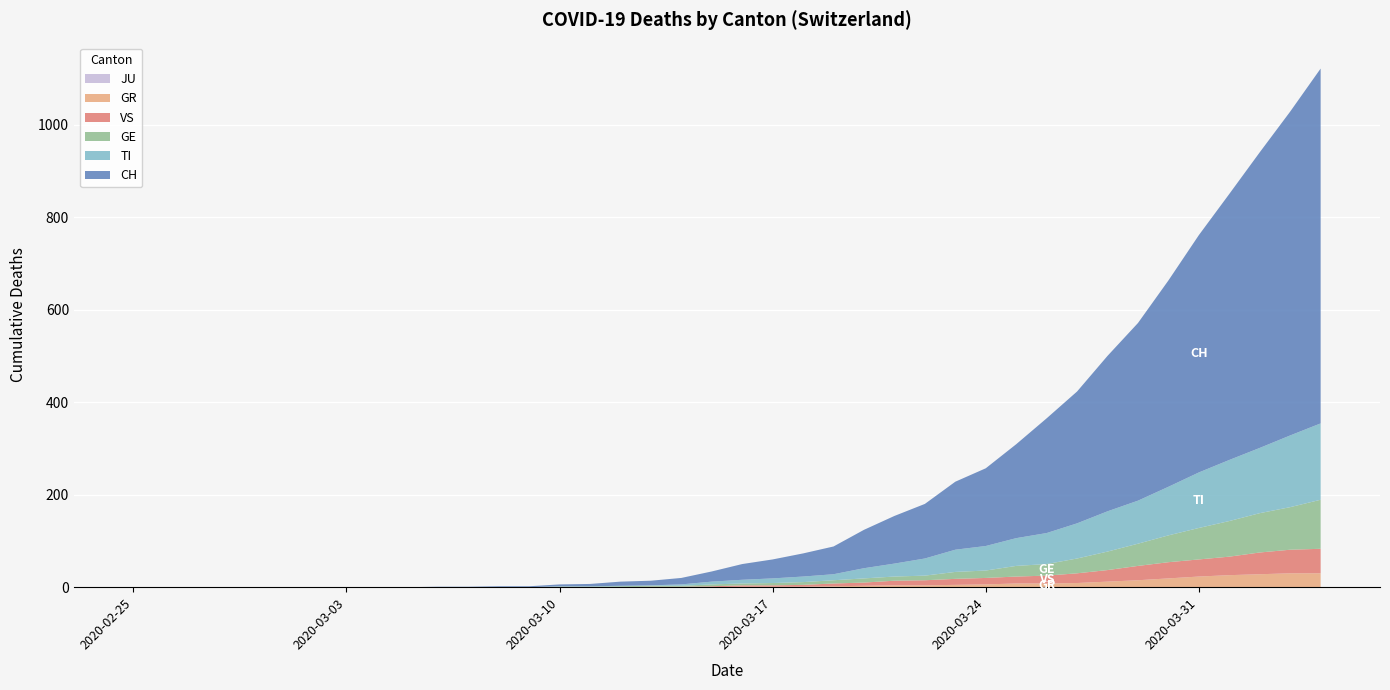

Reading right to left, transcribe all the data shown in this chart.

JU: 2020-04-04=0	2020-04-03=0	2020-04-02=0	2020-04-01=0	2020-03-31=0	2020-03-30=0	2020-03-29=0	2020-03-28=0	2020-03-27=0	2020-03-26=0	2020-03-25=0	2020-03-24=0	2020-03-23=0	2020-03-22=0	2020-03-21=0	2020-03-20=0	2020-03-19=0	2020-03-18=0	2020-03-17=0	2020-03-16=0	2020-03-15=0	2020-03-14=0	2020-03-13=0	2020-03-12=0	2020-03-11=0	2020-03-10=0	2020-03-09=0	2020-03-08=0	2020-03-07=0	2020-03-06=0	2020-03-05=0	2020-03-04=0	2020-03-03=0	2020-03-02=0	2020-03-01=0	2020-02-29=0	2020-02-28=0	2020-02-27=0	2020-02-26=0	2020-02-25=0
GR: 2020-04-04=30	2020-04-03=30	2020-04-02=28	2020-04-01=26	2020-03-31=23	2020-03-30=19	2020-03-29=15	2020-03-28=12	2020-03-27=9	2020-03-26=8	2020-03-25=8	2020-03-24=6	2020-03-23=5	2020-03-22=4	2020-03-21=4	2020-03-20=3	2020-03-19=2	2020-03-18=1	2020-03-17=1	2020-03-16=1	2020-03-15=0	2020-03-14=0	2020-03-13=0	2020-03-12=0	2020-03-11=0	2020-03-10=0	2020-03-09=0	2020-03-08=0	2020-03-07=0	2020-03-06=0	2020-03-05=0	2020-03-04=0	2020-03-03=0	2020-03-02=0	2020-03-01=0	2020-02-29=0	2020-02-28=0	2020-02-27=0	2020-02-26=0	2020-02-25=0
VS: 2020-04-04=53	2020-04-03=51	2020-04-02=47	2020-04-01=40	2020-03-31=37	2020-03-30=35	2020-03-29=31	2020-03-28=25	2020-03-27=21	2020-03-26=17	2020-03-25=15	2020-03-24=14	2020-03-23=13	2020-03-22=11	2020-03-21=10	2020-03-20=7	2020-03-19=6	2020-03-18=4	2020-03-17=3	2020-03-16=3	2020-03-15=2	2020-03-14=1	2020-03-13=1	2020-03-12=0	2020-03-11=0	2020-03-10=0	2020-03-09=0	2020-03-08=0	2020-03-07=0	2020-03-06=0	2020-03-05=0	2020-03-04=0	2020-03-03=0	2020-03-02=0	2020-03-01=0	2020-02-29=0	2020-02-28=0	2020-02-27=0	2020-02-26=0	2020-02-25=0
GE: 2020-04-04=106	2020-04-03=92	2020-04-02=85	2020-04-01=77	2020-03-31=68	2020-03-30=58	2020-03-29=48	2020-03-28=40	2020-03-27=32	2020-03-26=25	2020-03-25=23	2020-03-24=16	2020-03-23=15	2020-03-22=10	2020-03-21=9	2020-03-20=9	2020-03-19=7	2020-03-18=6	2020-03-17=5	2020-03-16=4	2020-03-15=4	2020-03-14=2	2020-03-13=2	2020-03-12=2	2020-03-11=1	2020-03-10=1	2020-03-09=0	2020-03-08=0	2020-03-07=0	2020-03-06=0	2020-03-05=0	2020-03-04=0	2020-03-03=0	2020-03-02=0	2020-03-01=0	2020-02-29=0	2020-02-28=0	2020-02-27=0	2020-02-26=0	2020-02-25=0
TI: 2020-04-04=165	2020-04-03=155	2020-04-02=141	2020-04-01=132	2020-03-31=120	2020-03-30=105	2020-03-29=93	2020-03-28=87	2020-03-27=76	2020-03-26=67	2020-03-25=60	2020-03-24=53	2020-03-23=48	2020-03-22=37	2020-03-21=28	2020-03-20=22	2020-03-19=13	2020-03-18=12	2020-03-17=10	2020-03-16=8	2020-03-15=6	2020-03-14=3	2020-03-13=1	2020-03-12=1	2020-03-11=1	2020-03-10=1	2020-03-09=0	2020-03-08=0	2020-03-07=0	2020-03-06=0	2020-03-05=0	2020-03-04=0	2020-03-03=0	2020-03-02=0	2020-03-01=0	2020-02-29=0	2020-02-28=0	2020-02-27=0	2020-02-26=0	2020-02-25=0
CH: 2020-04-04=767	2020-04-03=700	2020-04-02=639	2020-04-01=575	2020-03-31=513	2020-03-30=446	2020-03-29=384	2020-03-28=336	2020-03-27=285	2020-03-26=248	2020-03-25=203	2020-03-24=168	2020-03-23=147	2020-03-22=118	2020-03-21=103	2020-03-20=83	2020-03-19=60	2020-03-18=50	2020-03-17=41	2020-03-16=34	2020-03-15=22	2020-03-14=14	2020-03-13=10	2020-03-12=9	2020-03-11=5	2020-03-10=4	2020-03-09=2	2020-03-08=2	2020-03-07=1	2020-03-06=1	2020-03-05=0	2020-03-04=0	2020-03-03=0	2020-03-02=0	2020-03-01=0	2020-02-29=0	2020-02-28=0	2020-02-27=0	2020-02-26=0	2020-02-25=0